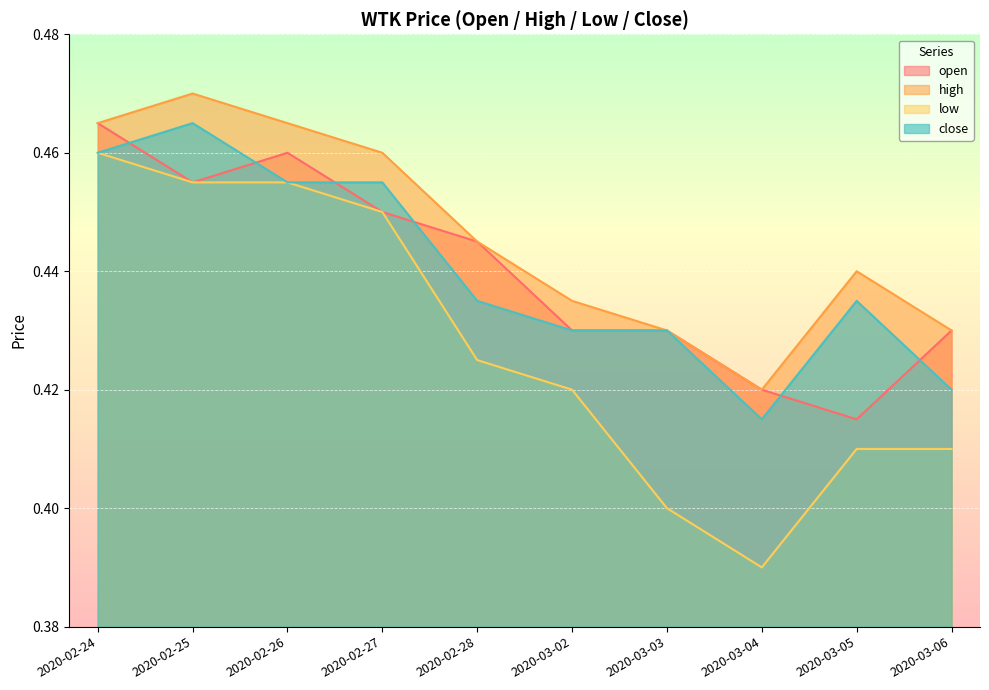

The value of close at 2020-03-03 is 0.4. True or false?

True